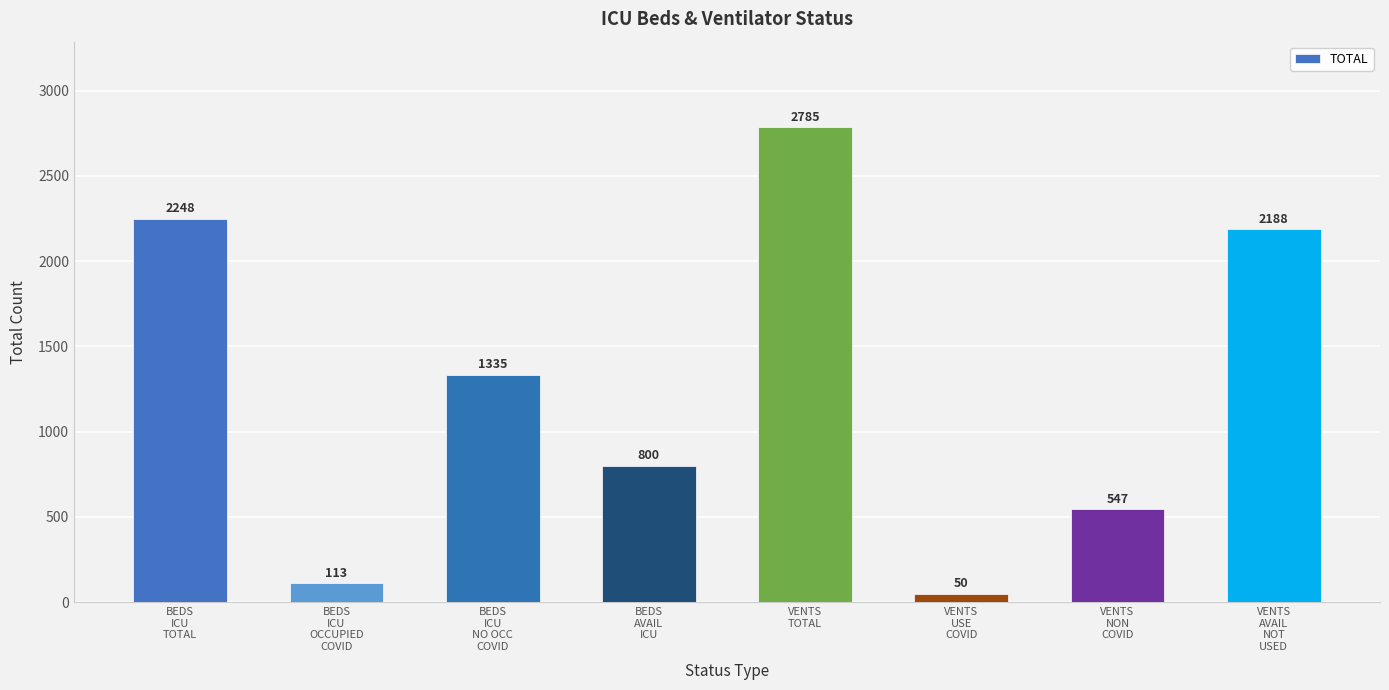

What is the label of the 2nd bar from the right?

VENTS
NON
COVID